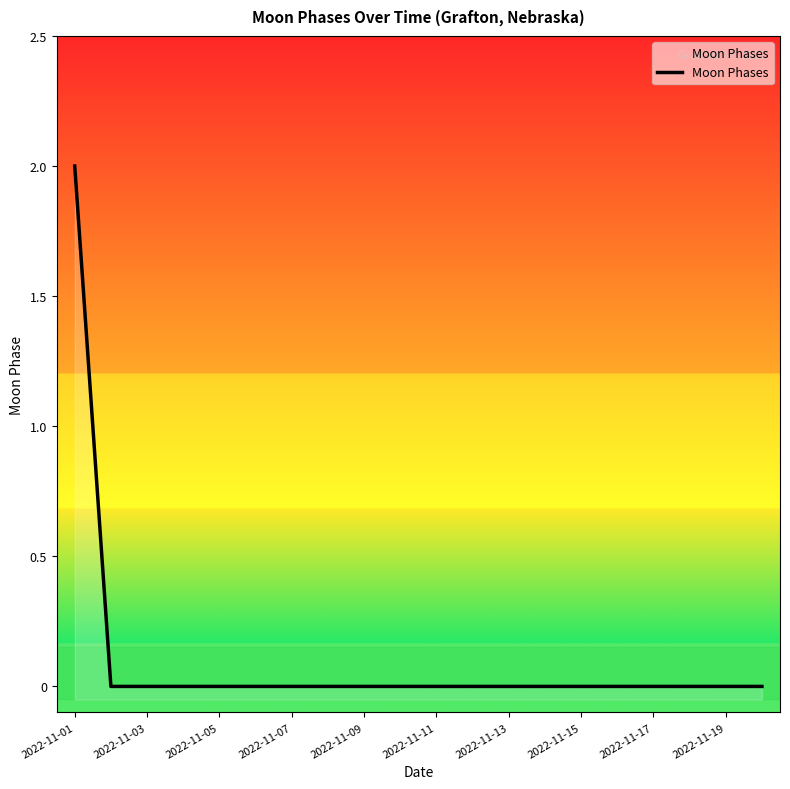

Does the chart display data point markers on the line(s)?

No